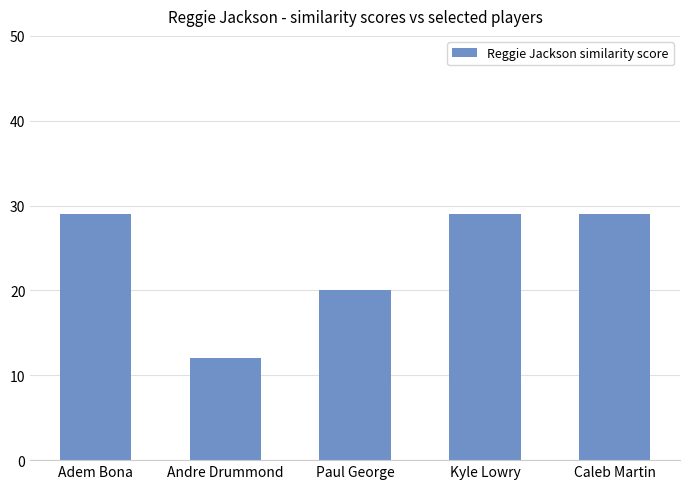

What is the ratio of the value at Paul George to the value at Kyle Lowry?

0.7